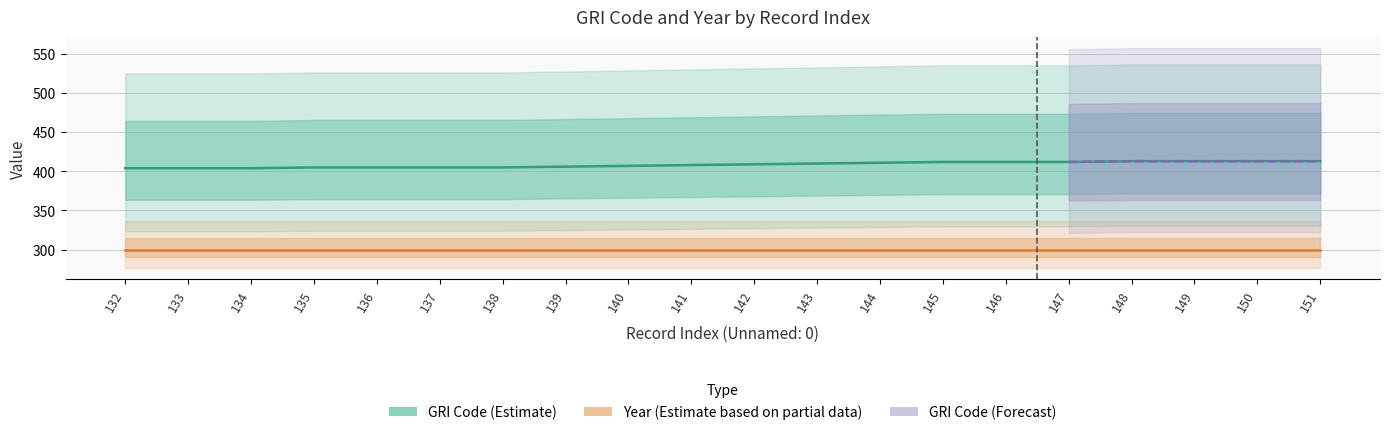

Reading right to left, extract all data points from this chart.

151=413	150=413	149=413	148=413	147=412	146=412	145=412	144=411	143=410	142=409	141=408	140=407	139=406	138=405	137=405	136=405	135=405	134=404	133=404	132=404